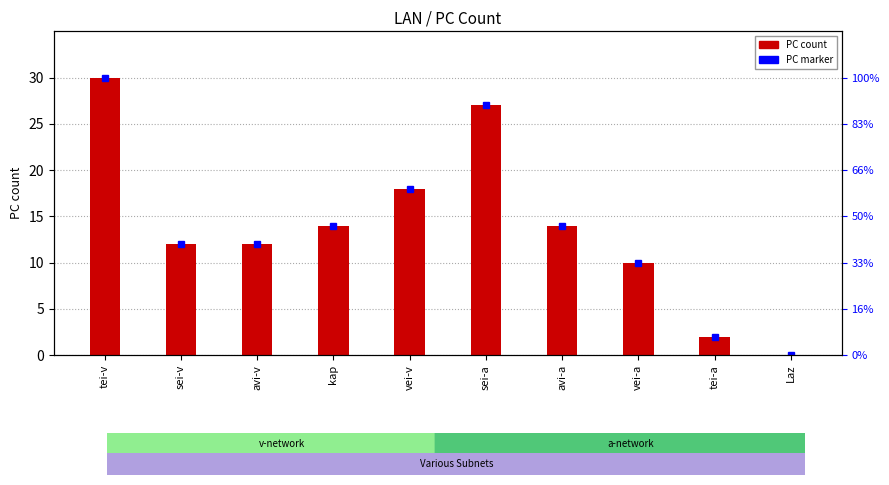

What is the label of the 7th bar from the left?

avi-a